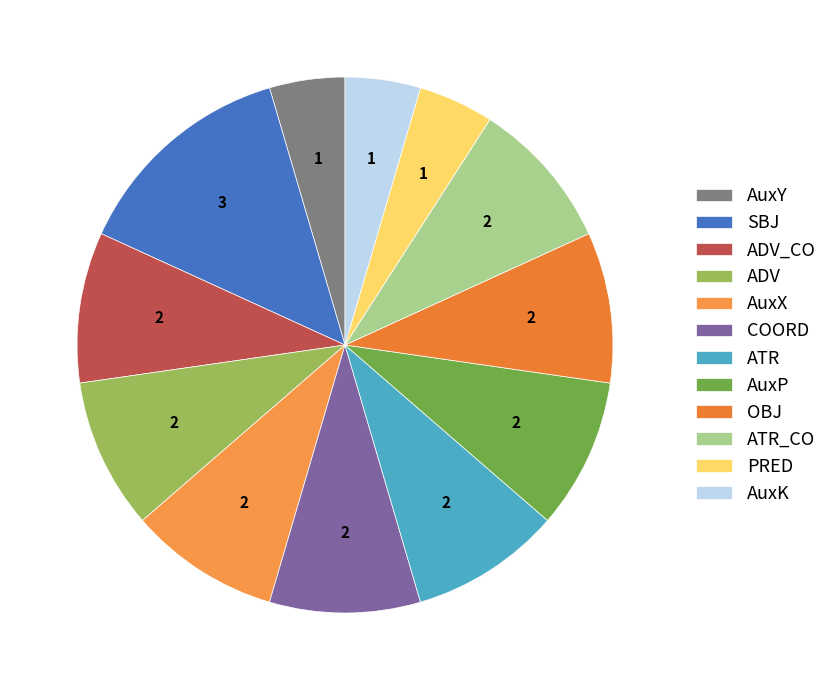

True or false: ATR accounts for 12% of the total.

False